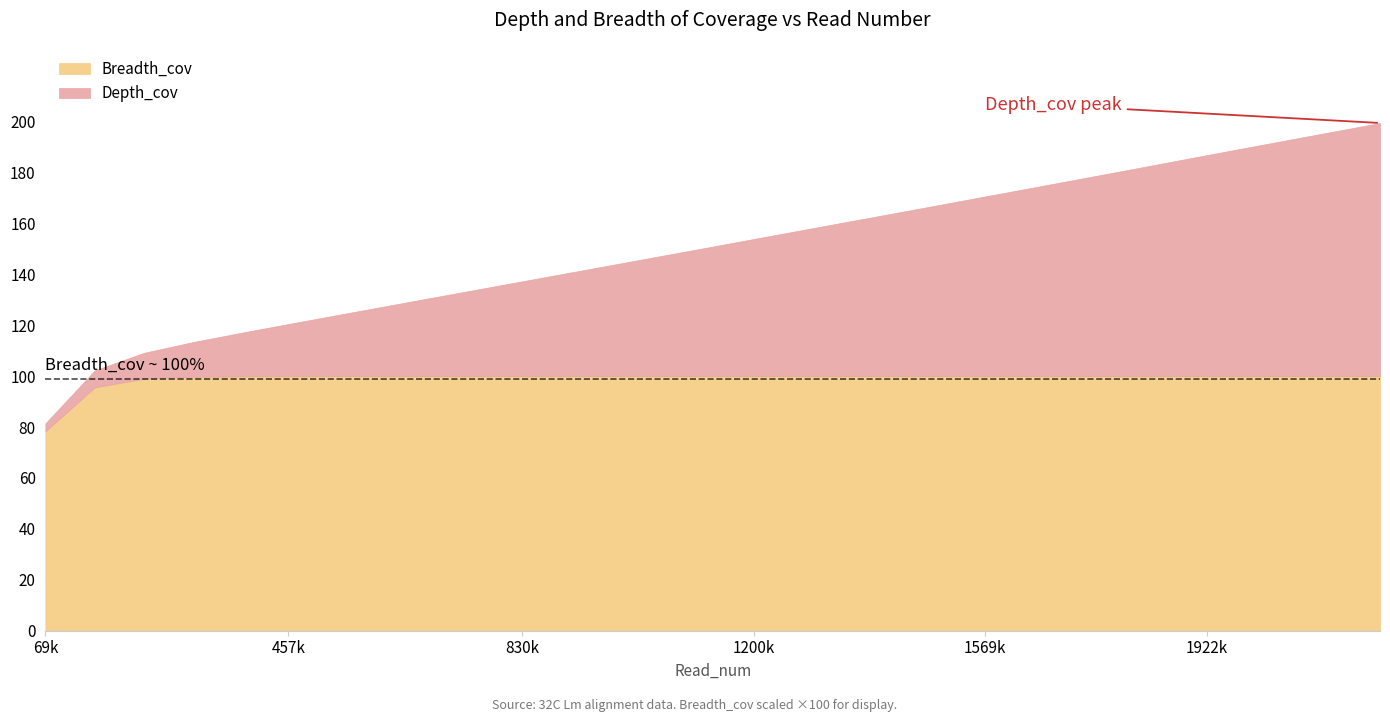

List the series in order of their peak value, lowest first.

Breadth_cov, Depth_cov